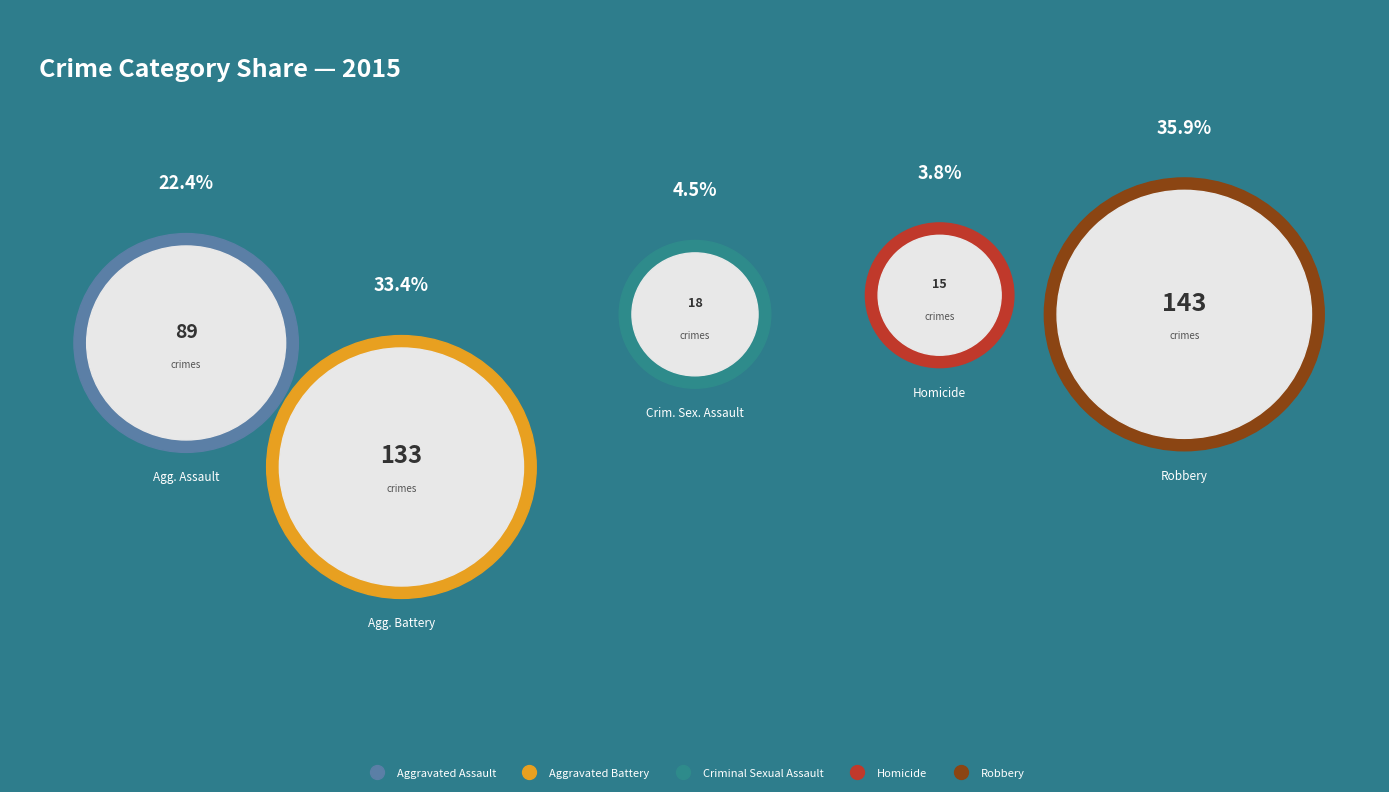

Rank the categories by value from lowest to highest.

Homicide, Criminal Sexual Assault, Aggravated Assault, Aggravated Battery, Robbery